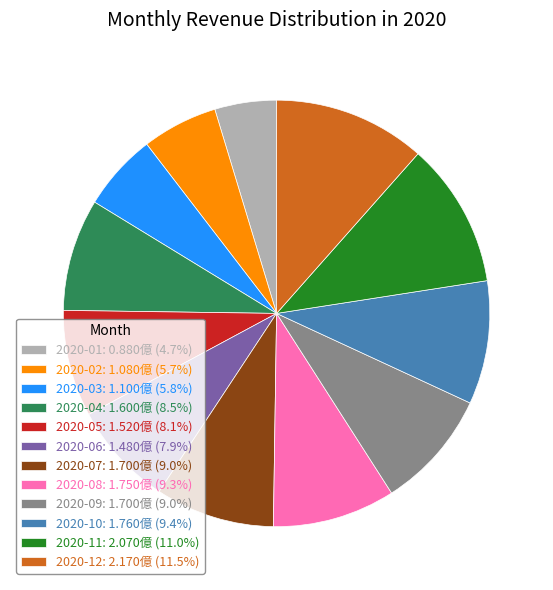

Which category has the smallest portion of the pie?

2020-01